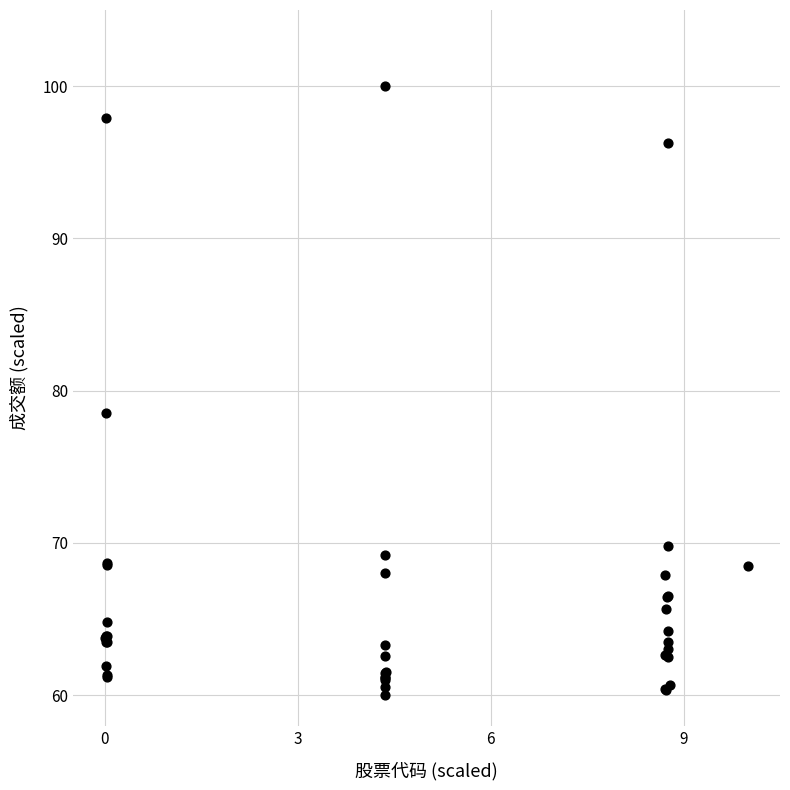

What Y value in the scatter plot is closest to 80?

78.5